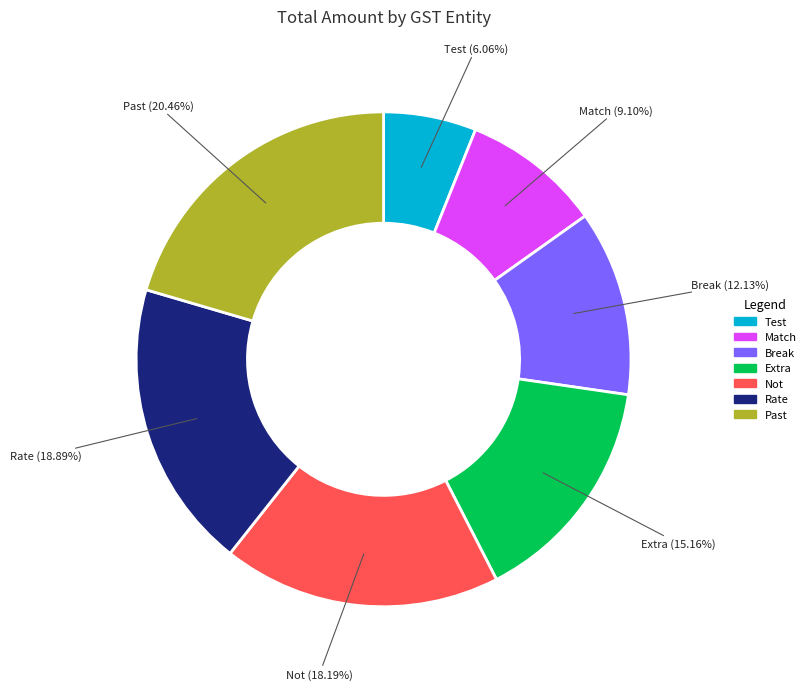

How many segments does this pie chart have?

7